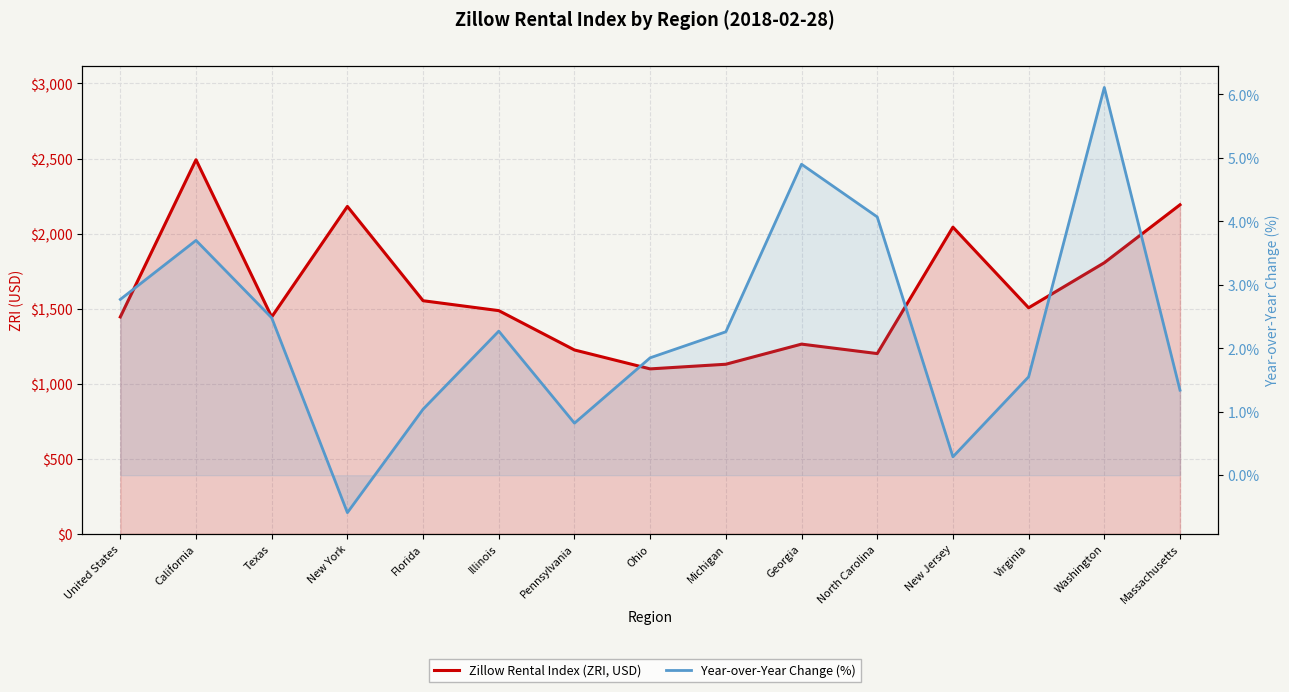

How many interior local valleys does the Year-over-Year Change (%) series have?

3